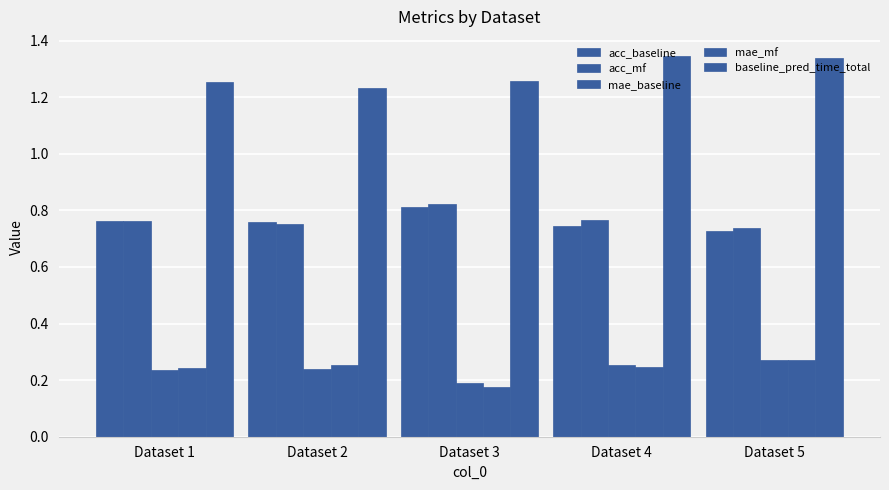

At Dataset 3, list the series in order from smallest to largest.

mae_mf, mae_baseline, acc_baseline, acc_mf, baseline_pred_time_total